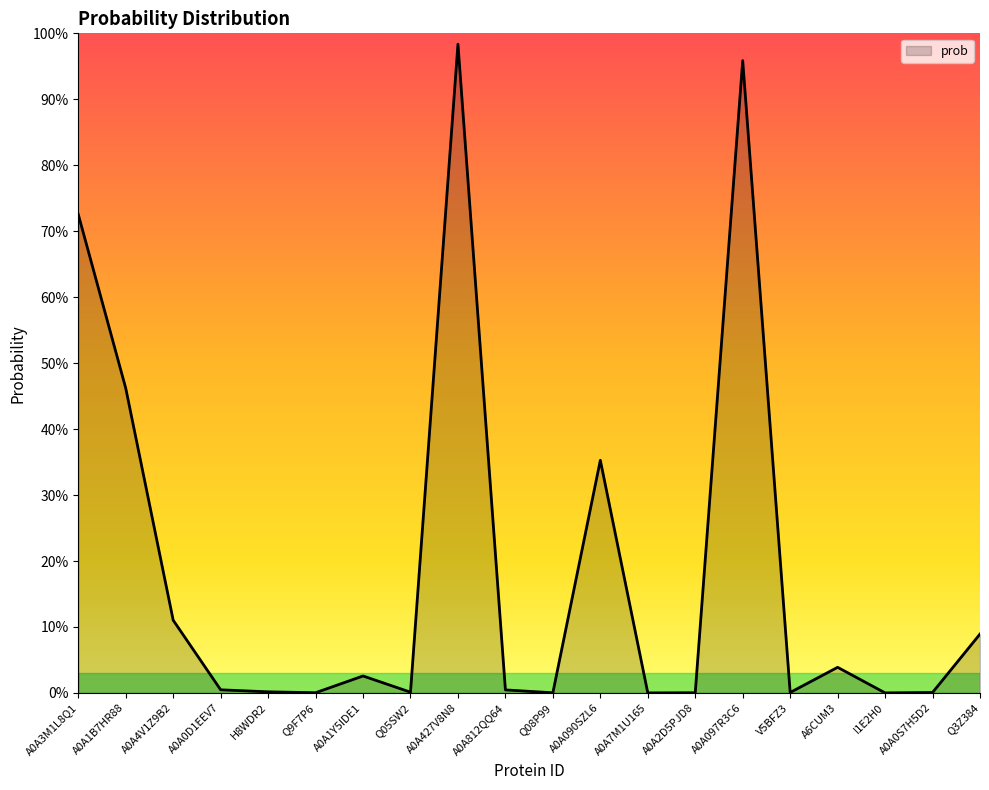

Does the chart display data point markers on the line(s)?

No